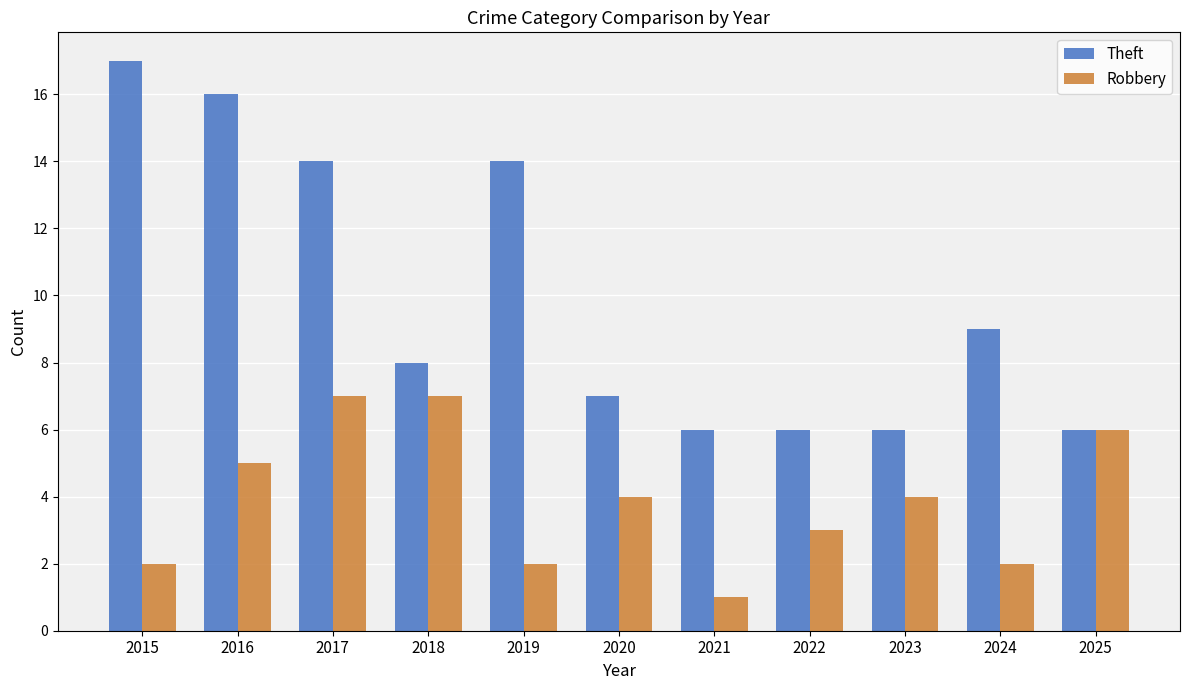

The Theft series shows 14 at 2019. True or false?

True